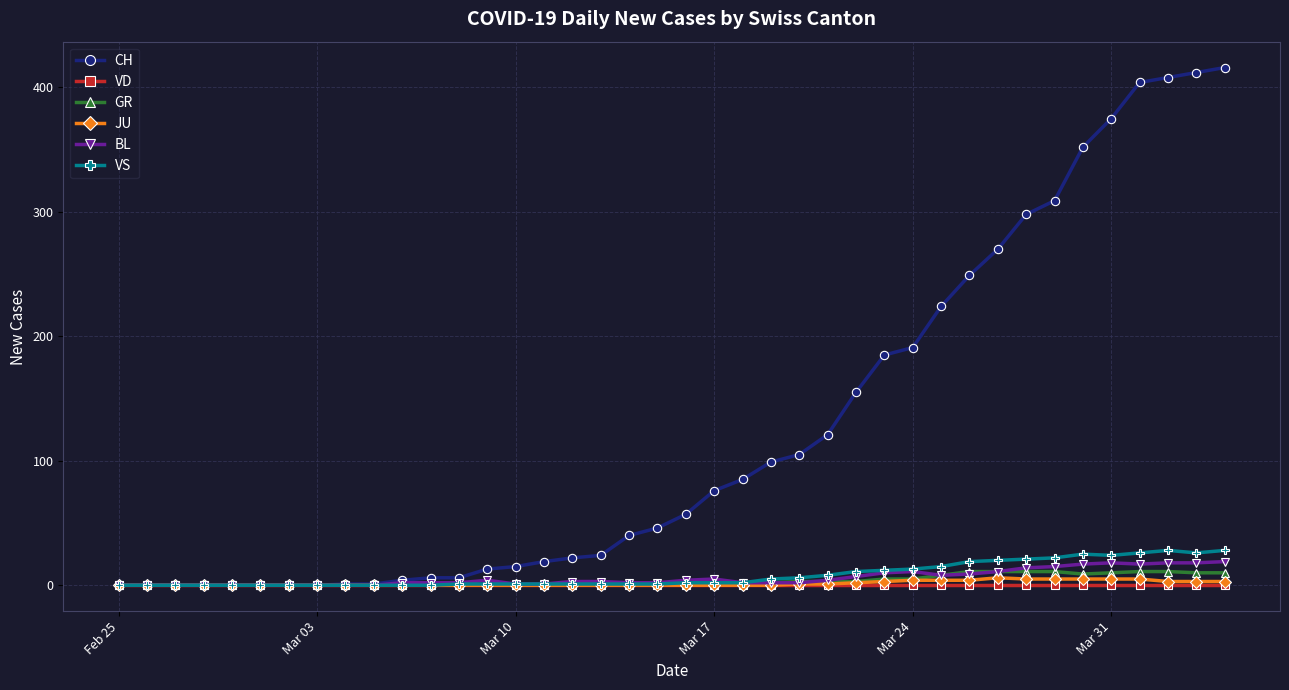

Which series has the largest total across all categories?

CH